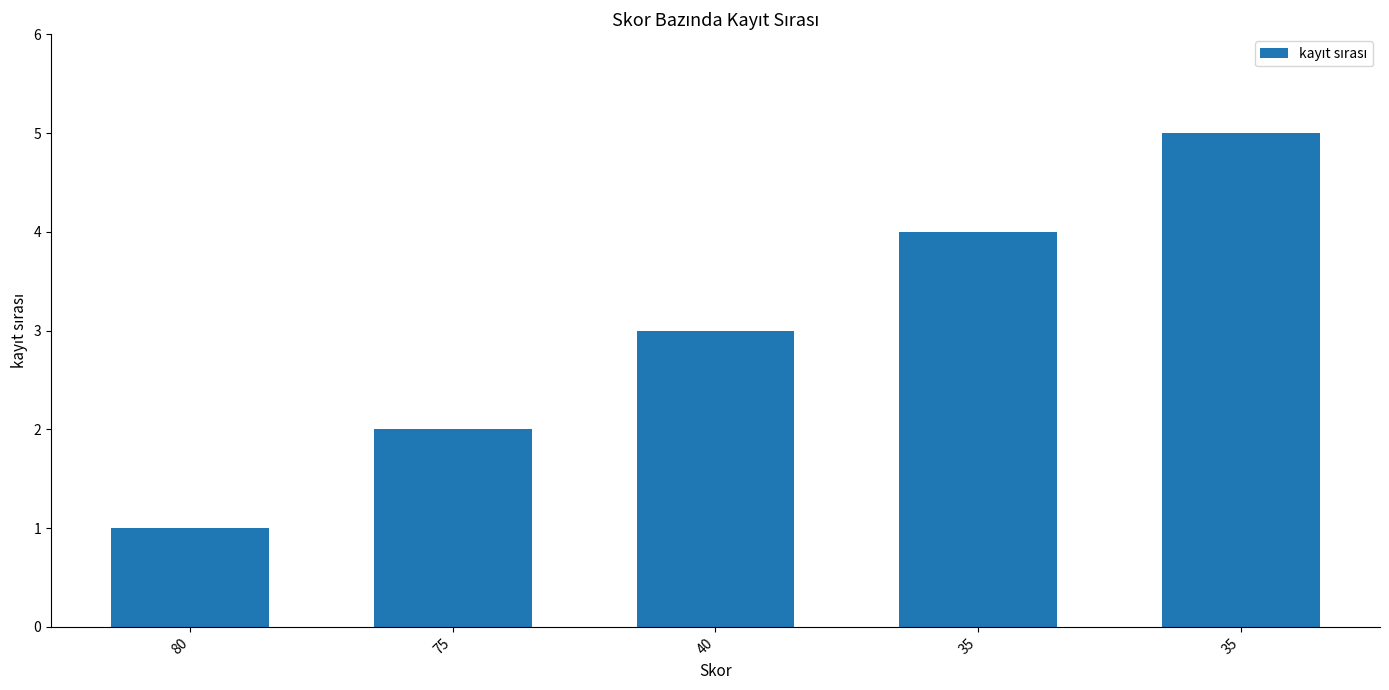

How many values are between 2 and 4?

3